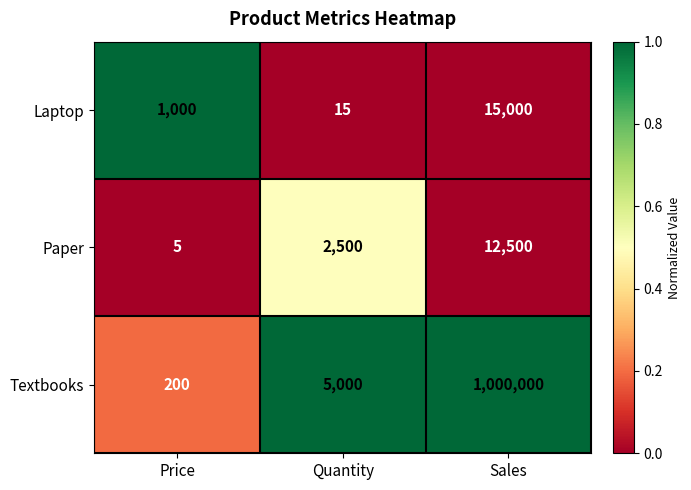

Which label corresponds to the largest value in the chart?

Sales